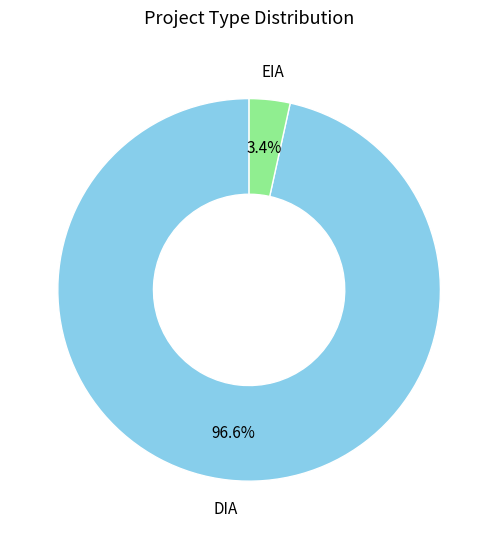

To the nearest percent, what is the difference between the DIA and EIA slice percentages?

93%